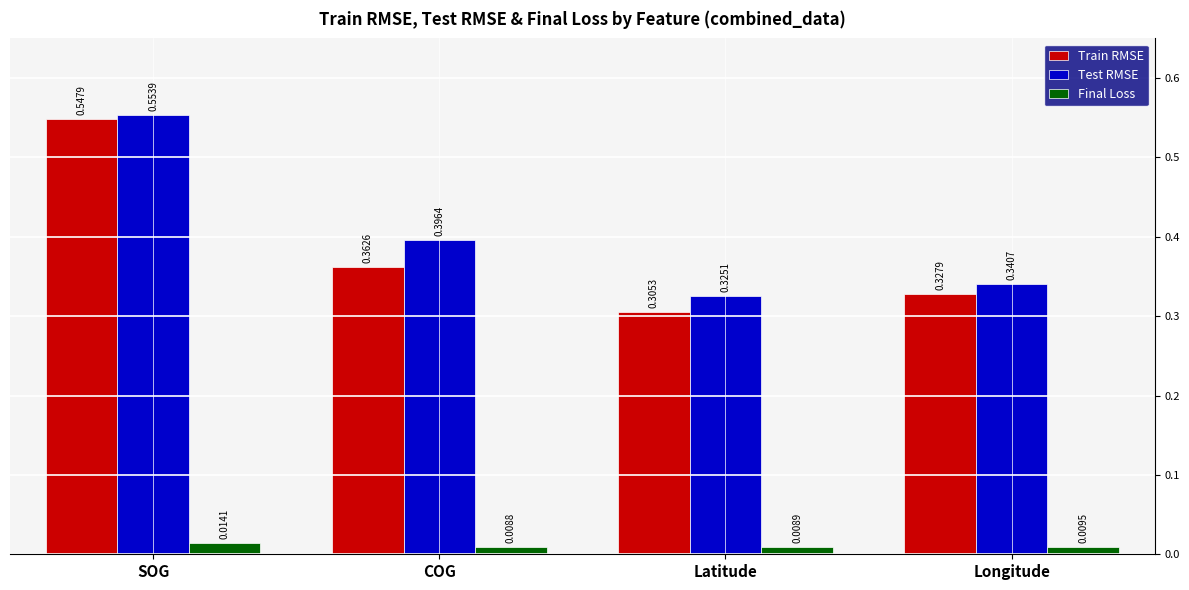

At which label is Test RMSE closest to 0?

Latitude